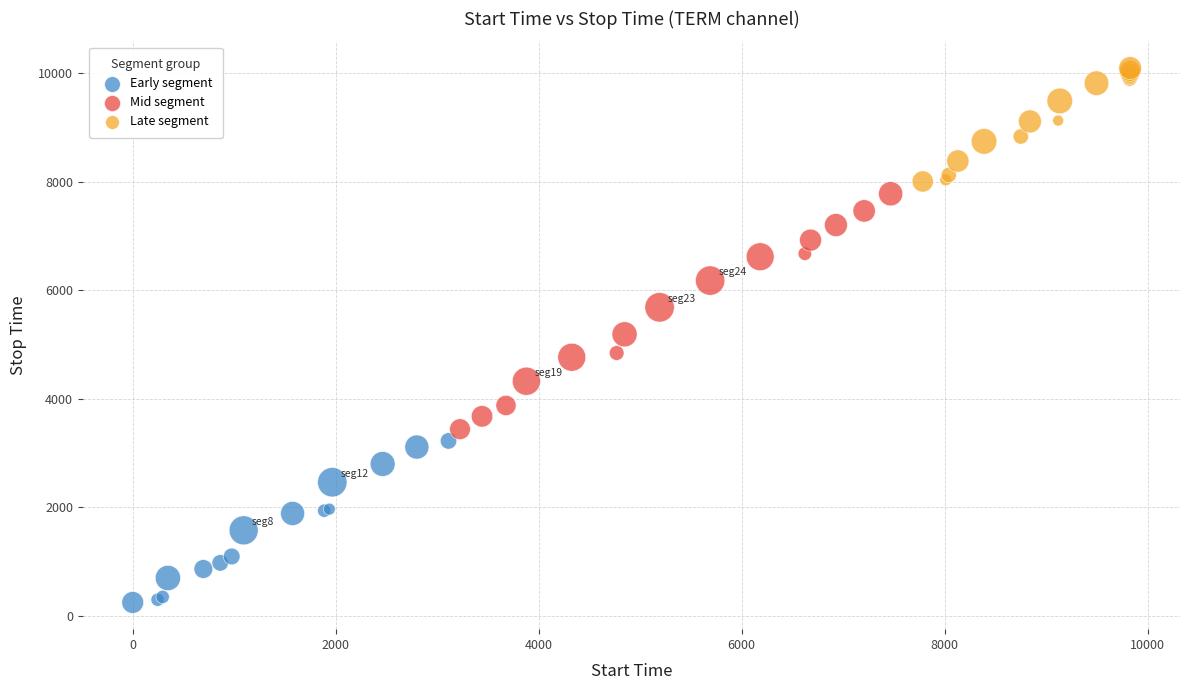

Which series contains the highest Y value?

Late segment